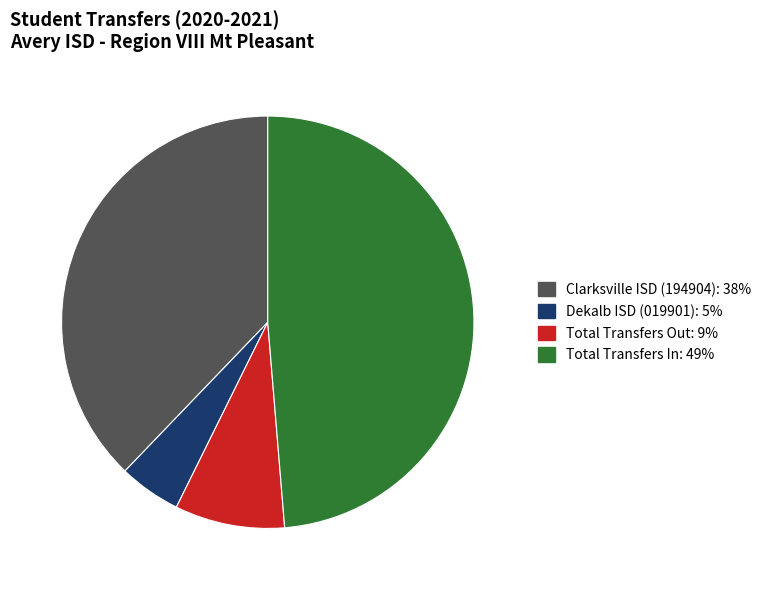

Is Dekalb ISD (019901) the majority of the pie?

No